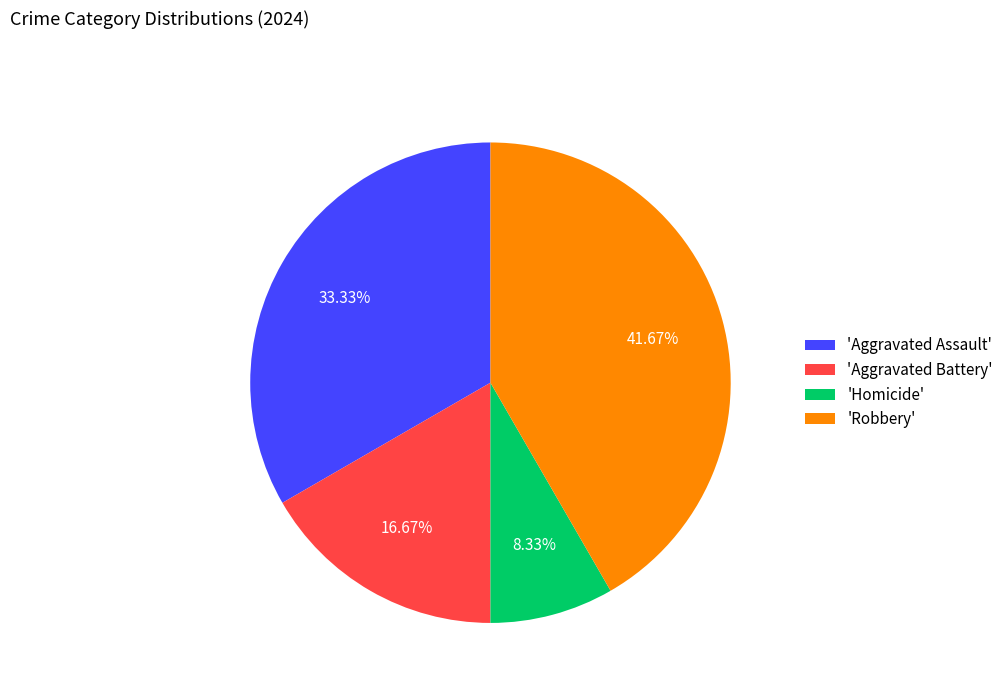

Rank the categories by value from highest to lowest.

'Robbery', 'Aggravated Assault', 'Aggravated Battery', 'Homicide'